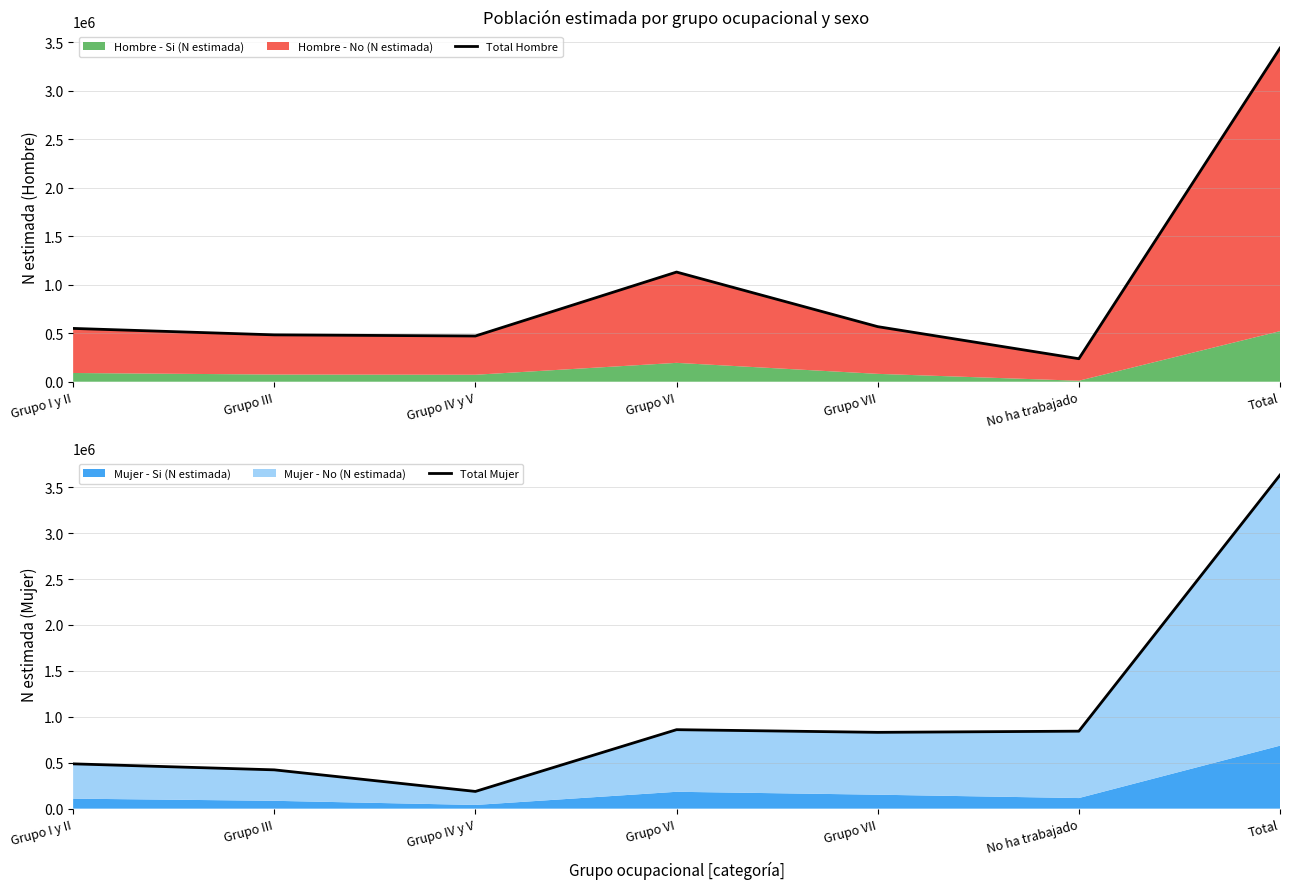

What is the sum of all Total Hombre values?

6881611